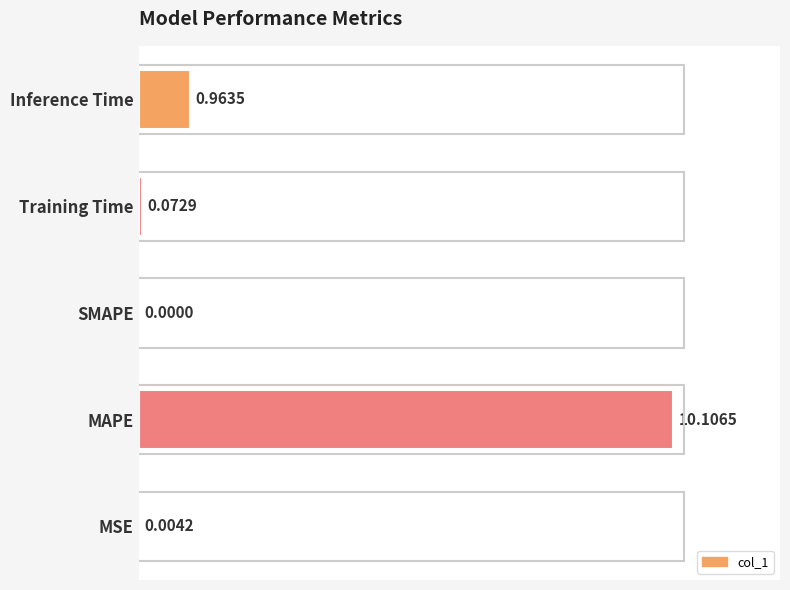

What is the sum of all values?

110.3